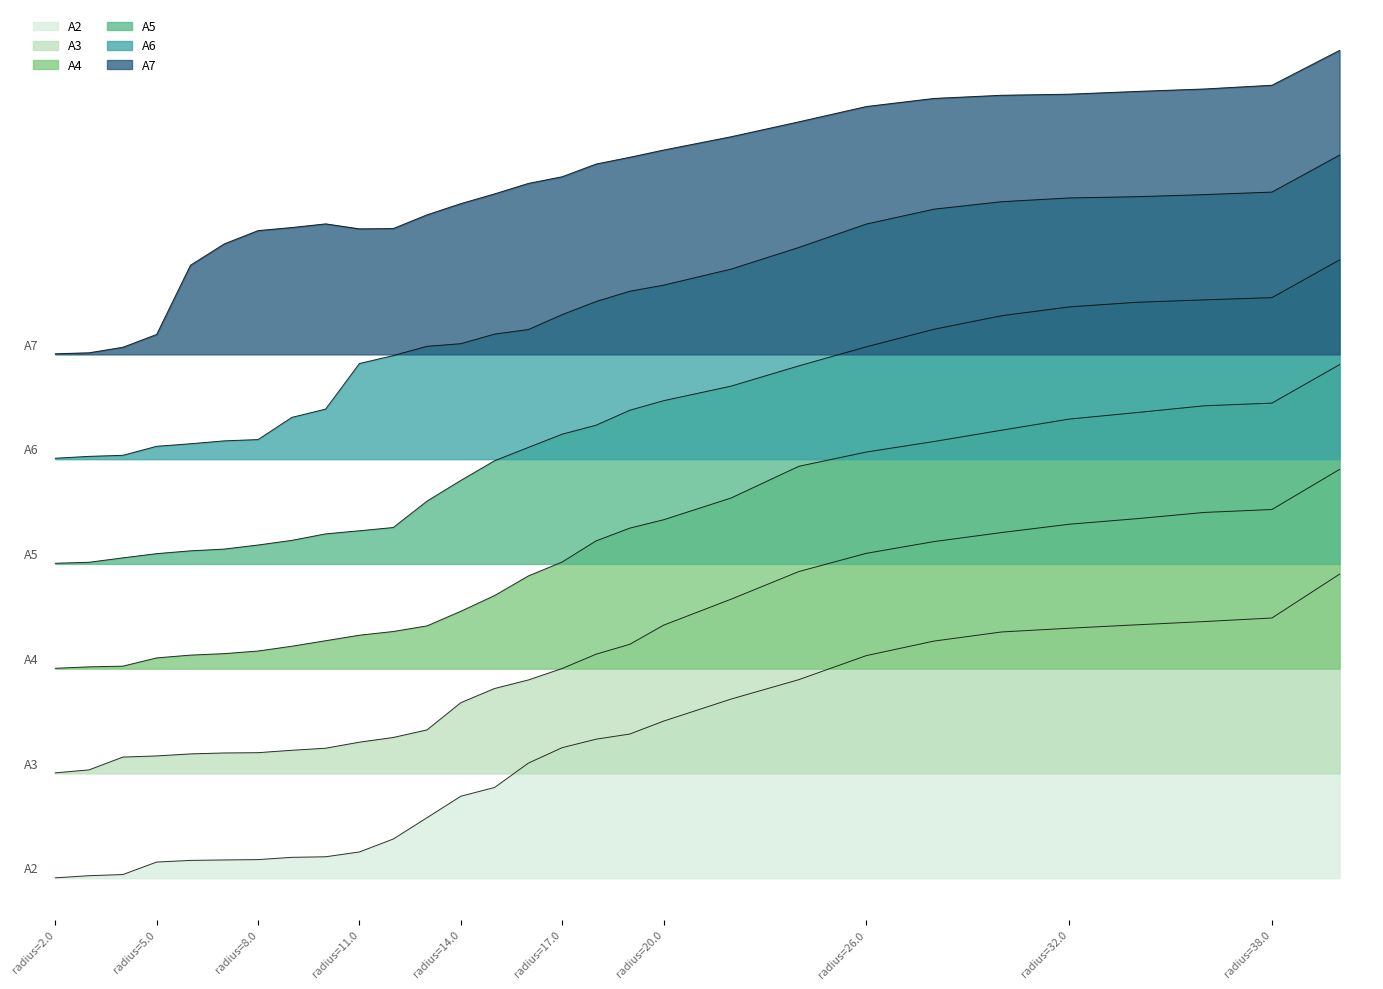

List the labels in order of A2 value, smallest first.

2.0, 3.0, 4.0, 5.0, 6.0, 7.0, 8.0, 9.0, 10.0, 11.0, 12.0, 13.0, 14.0, 15.0, 16.0, 17.0, 18.0, 19.0, 20.0, 22.0, 24.0, 26.0, 28.0, 30.0, 32.0, 34.0, 36.0, 38.0, 40.0